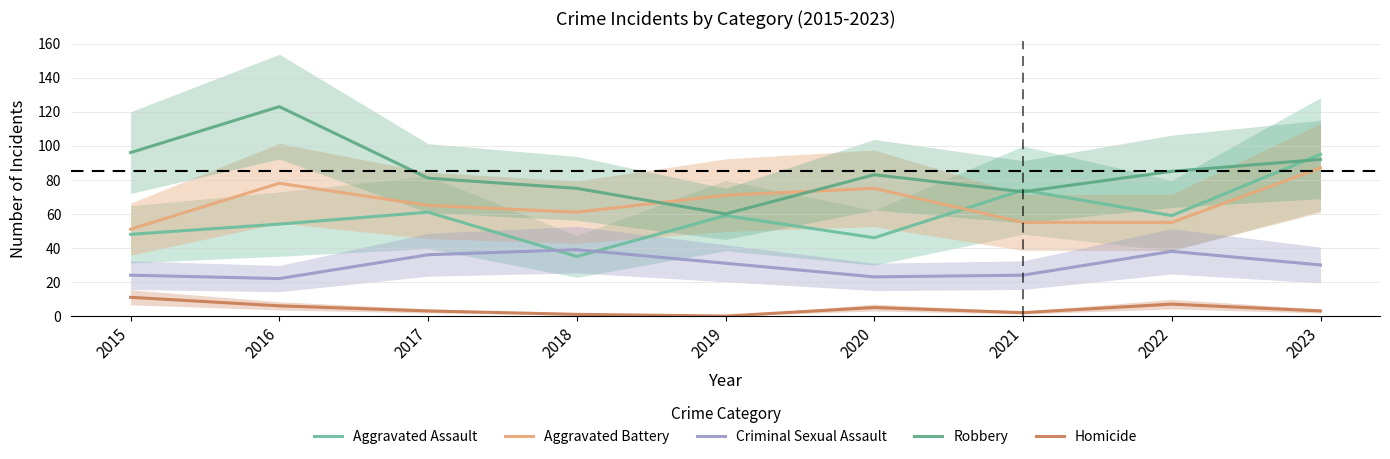

What is the maximum value shown in the chart?

123